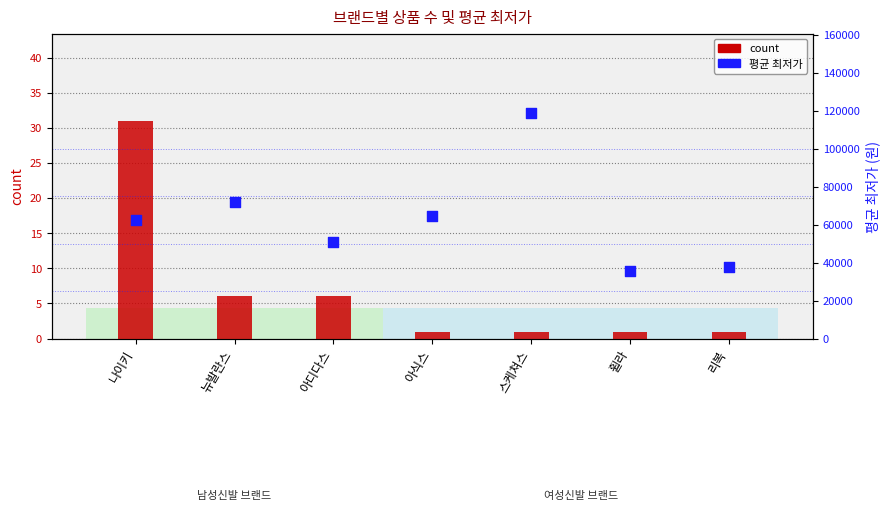

What is the total value across all series at 아식스?

64661